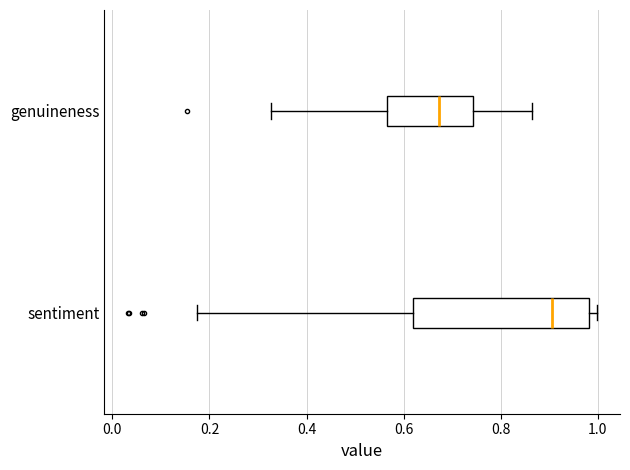

Reading bottom to top, transcribe this box plot: for each box, give where its median line is, the range the box spans, and where its two whiskers end, as read against the x-axis. The values are not printed on the chart, so give them approximately, as read against the axis.

sentiment: median 0.90, box 0.62 to 0.98, whiskers 0.18 to 1.00
genuineness: median 0.68, box 0.56 to 0.74, whiskers 0.32 to 0.86